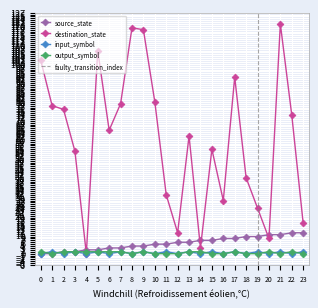

The value of output_symbol at 10 is 1. True or false?

False